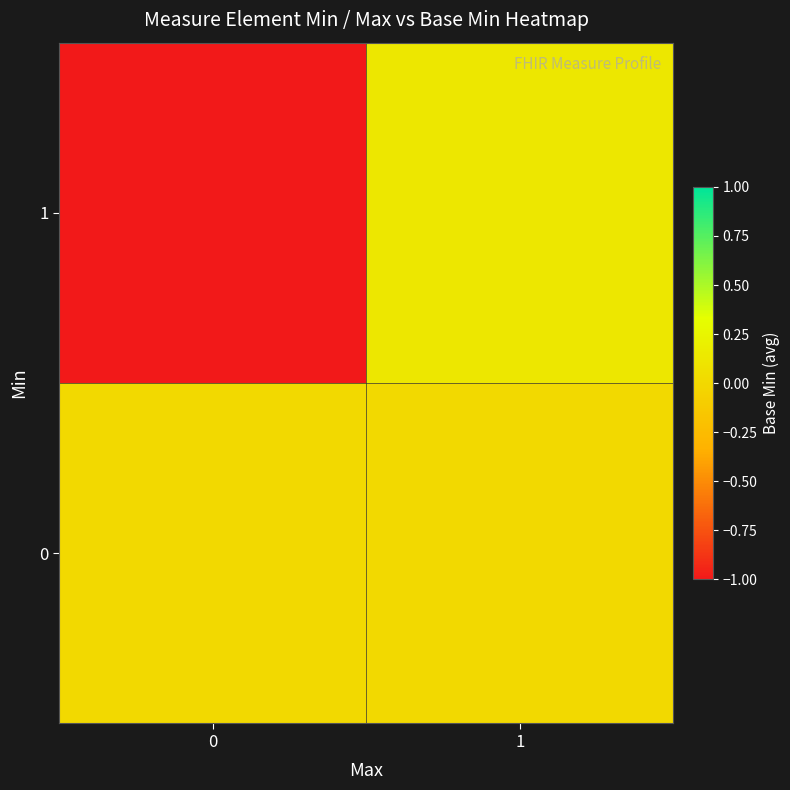

Which series has the largest total across all categories?

row_0